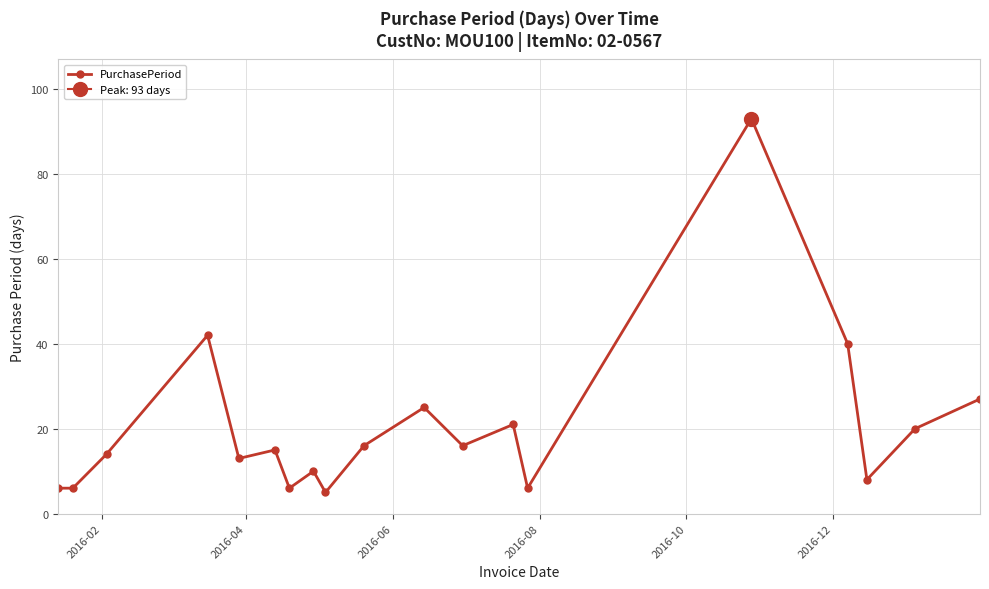

Reading left to right, what are all the values shown in this chart?

6	6	14	42	13	15	6	10	5	16	25	16	21	6	93	40	8	20	27